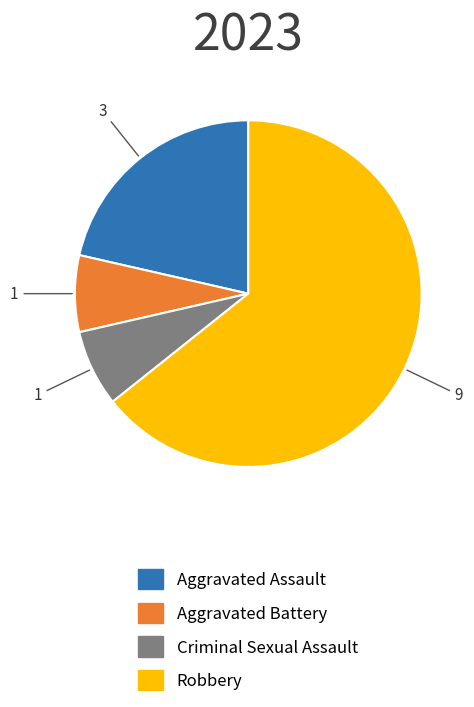

Combined, do Aggravated Assault and Aggravated Battery account for over 50%?

No